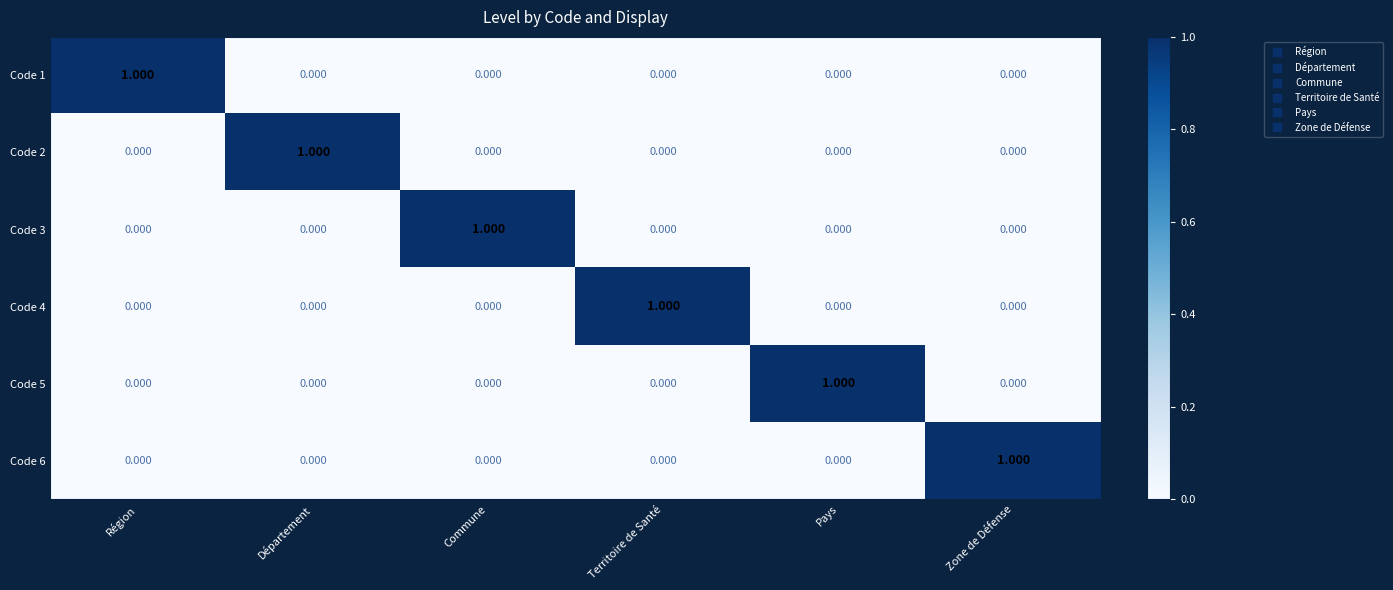

At which label does Code 6 reach its peak?

Zone de Défense